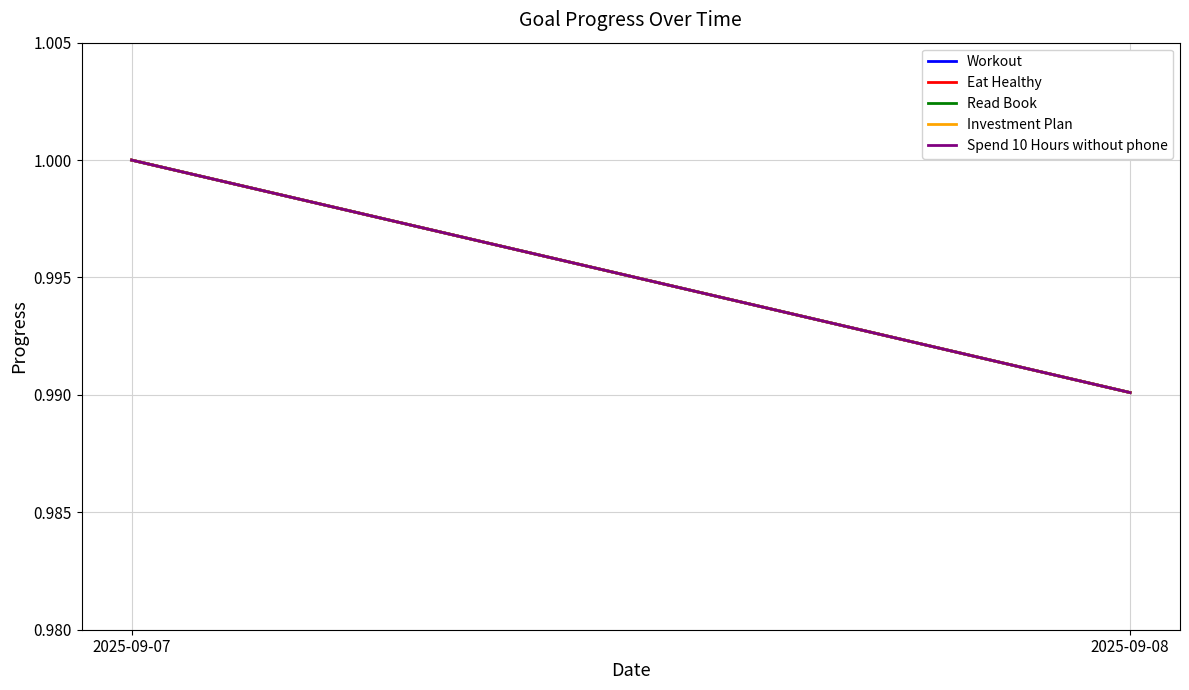

The value of Read Book at 2025-09-08 is 1.0. True or false?

True